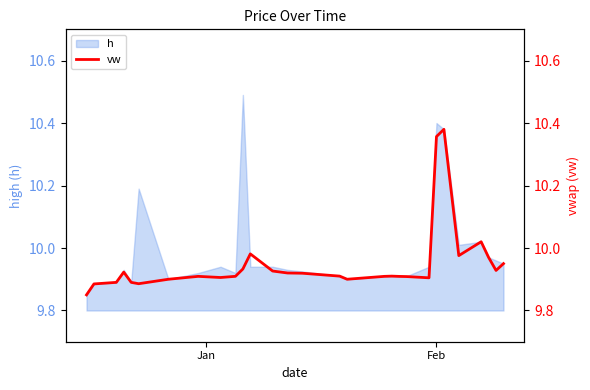

What is the maximum value for h?

10.5